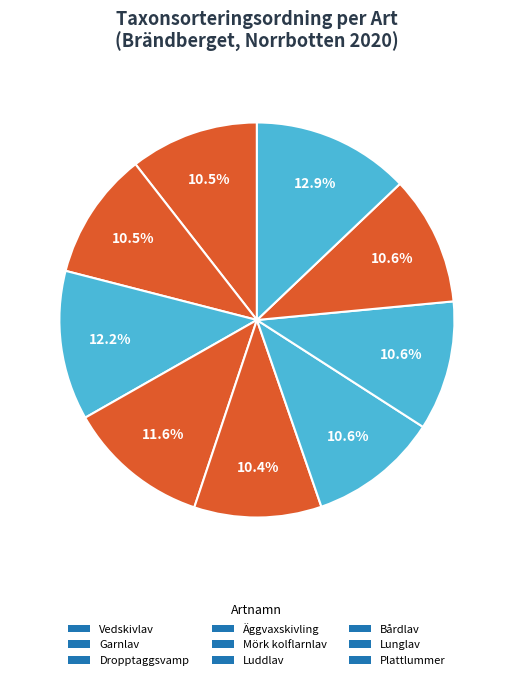

How many segments does this pie chart have?

9